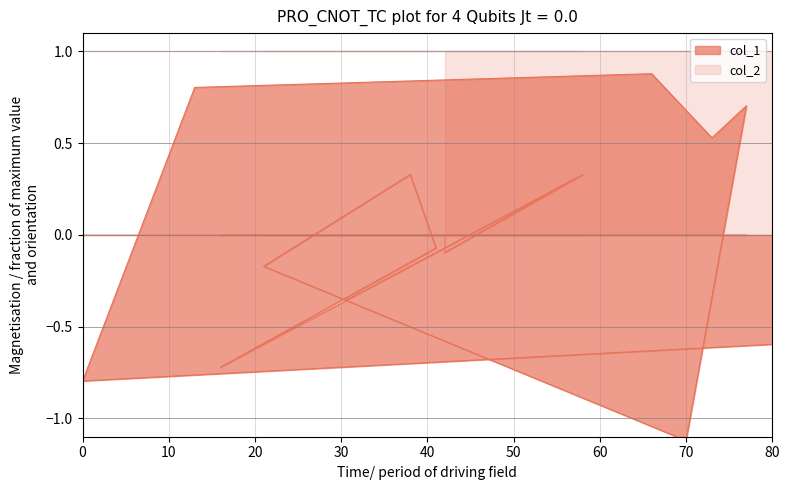

The chart shows a value of -0.2 at 0. True or false?

False